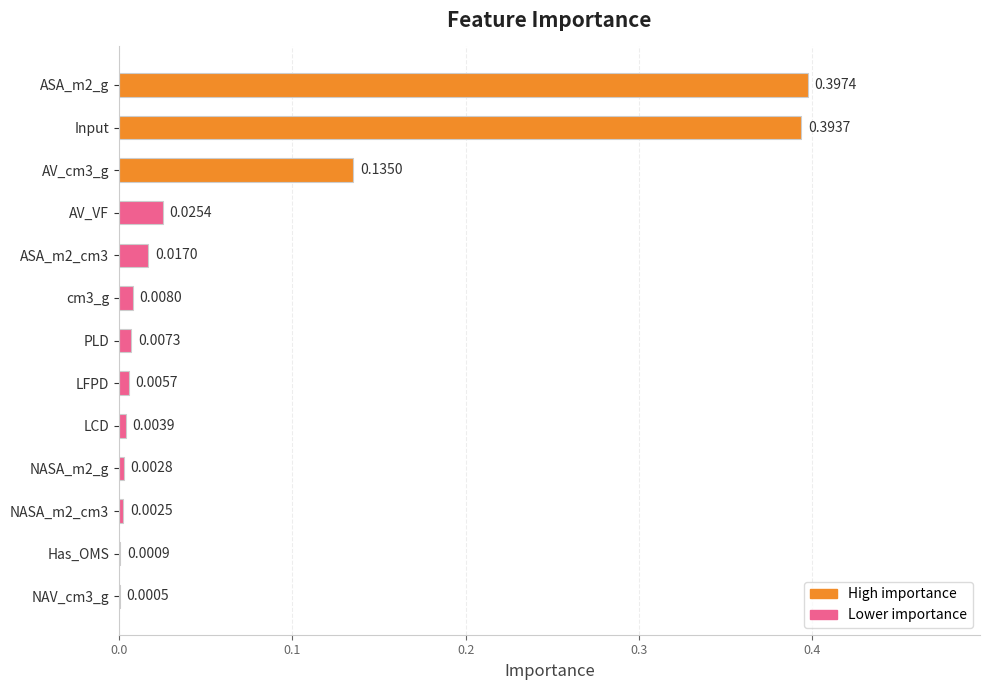

What is the change in value from Input to PLD?

-0.4